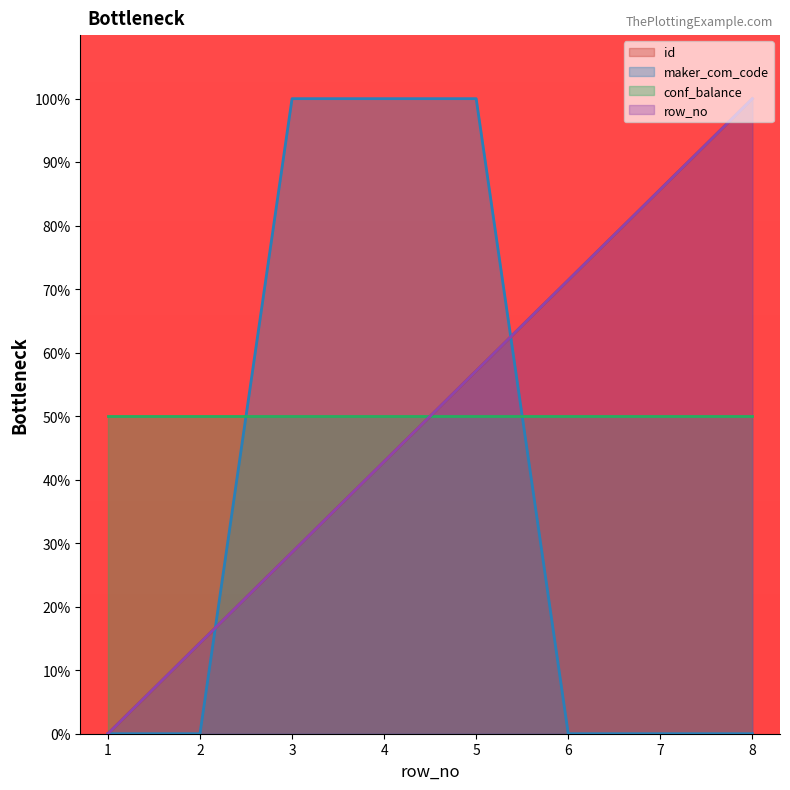

What is the total value across all series at 4?

185.7